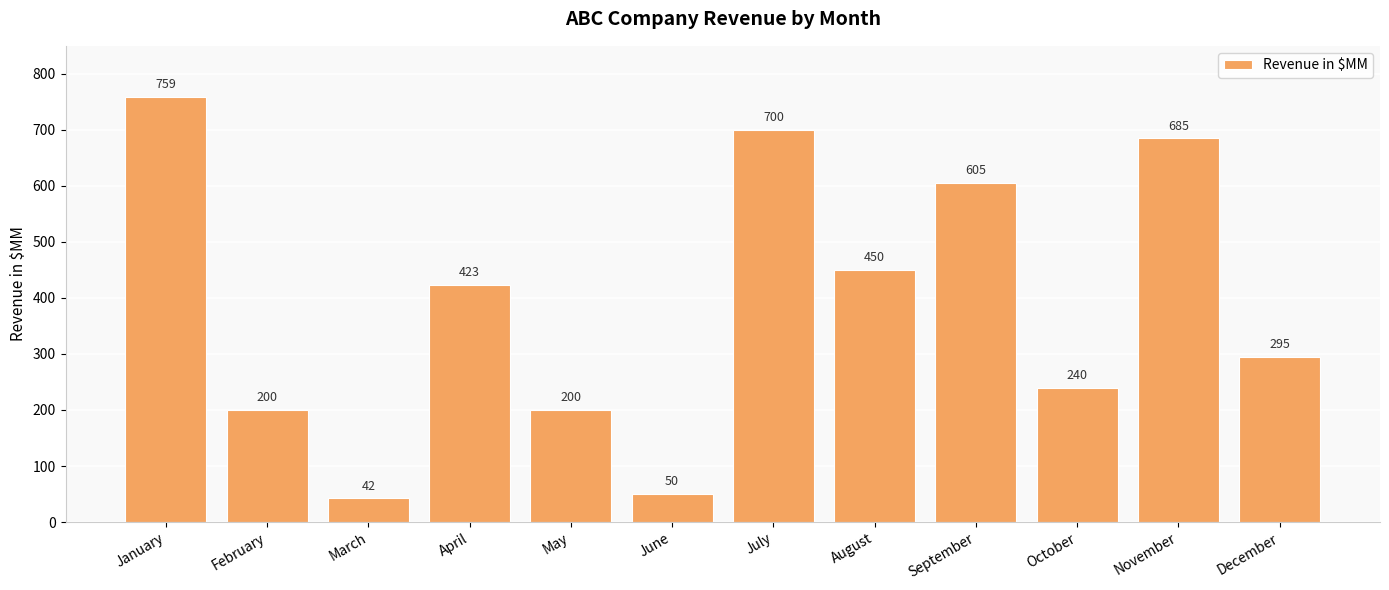

Count the number of data series in this chart.

1